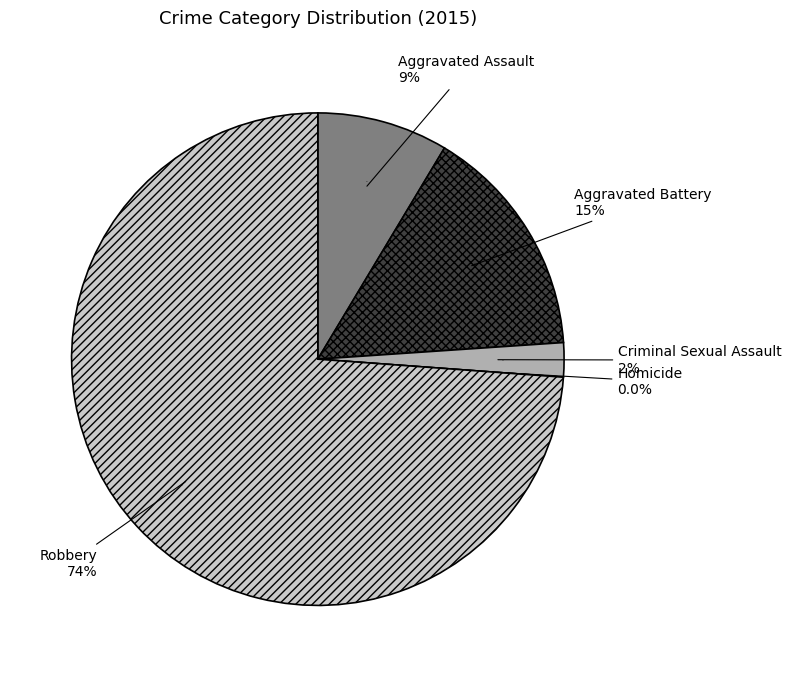

How many segments does this pie chart have?

5